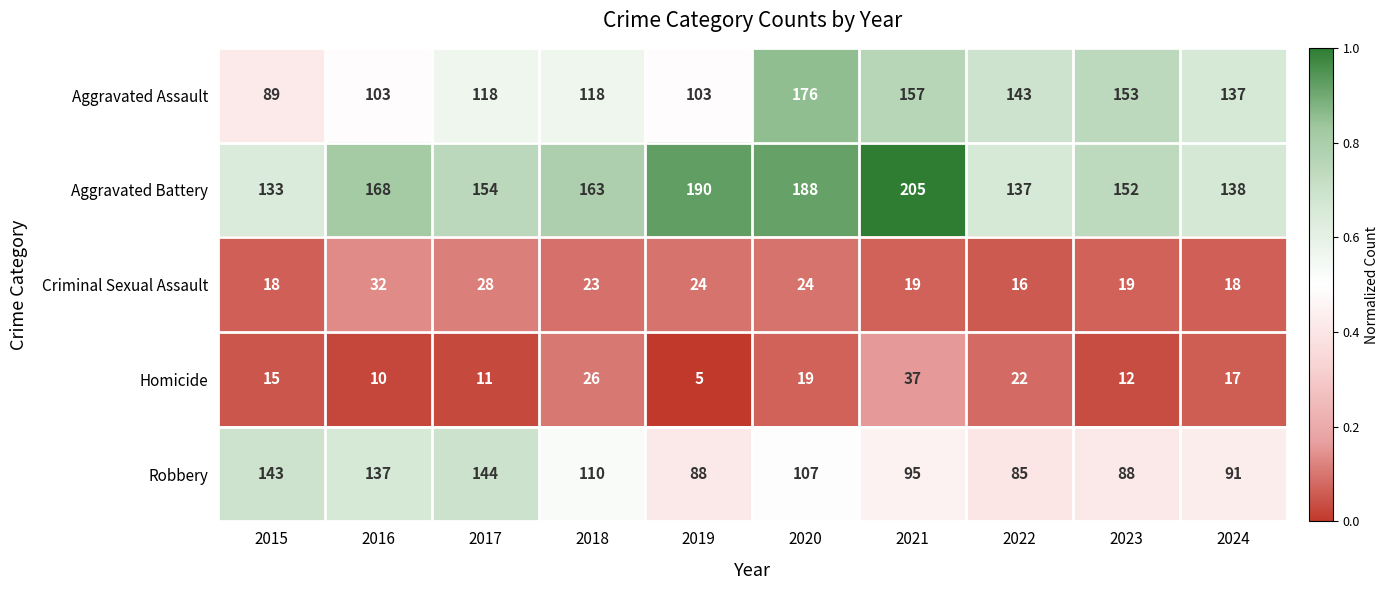

Rank the series by their maximum value, from highest to lowest.

Aggravated Battery, Aggravated Assault, Robbery, Homicide, Criminal Sexual Assault